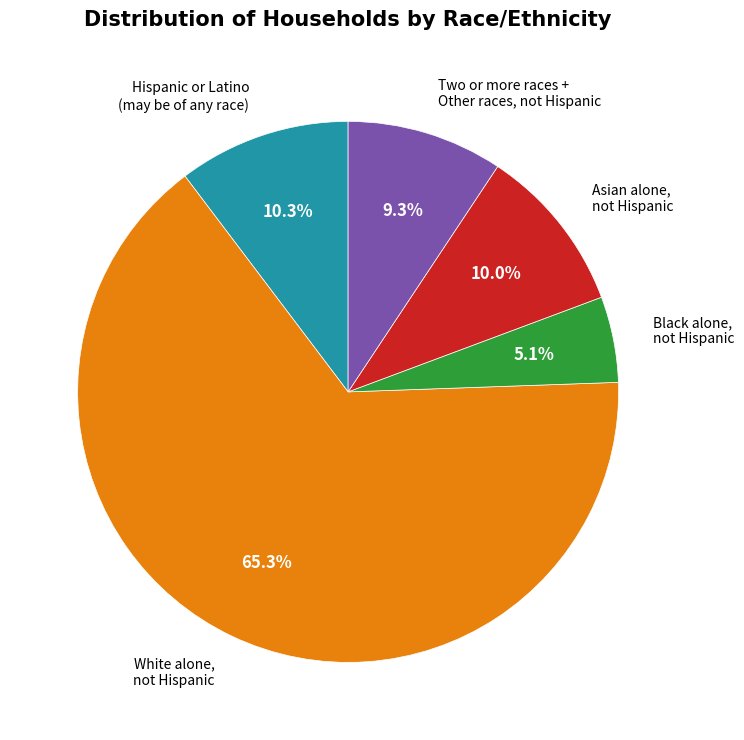

Is there a majority slice in this chart?

Yes